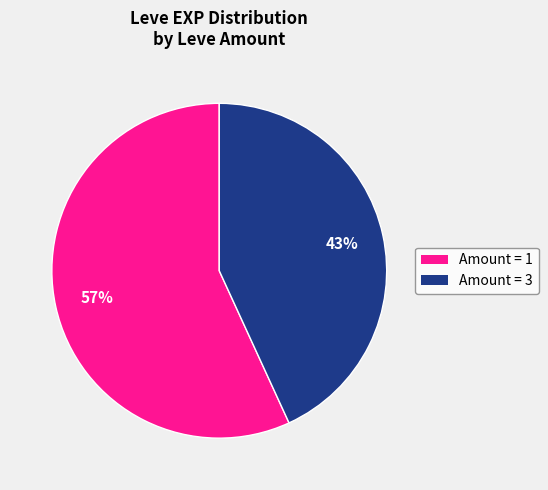

To the nearest percent, what is the difference between the largest and smallest slice percentages?

14%